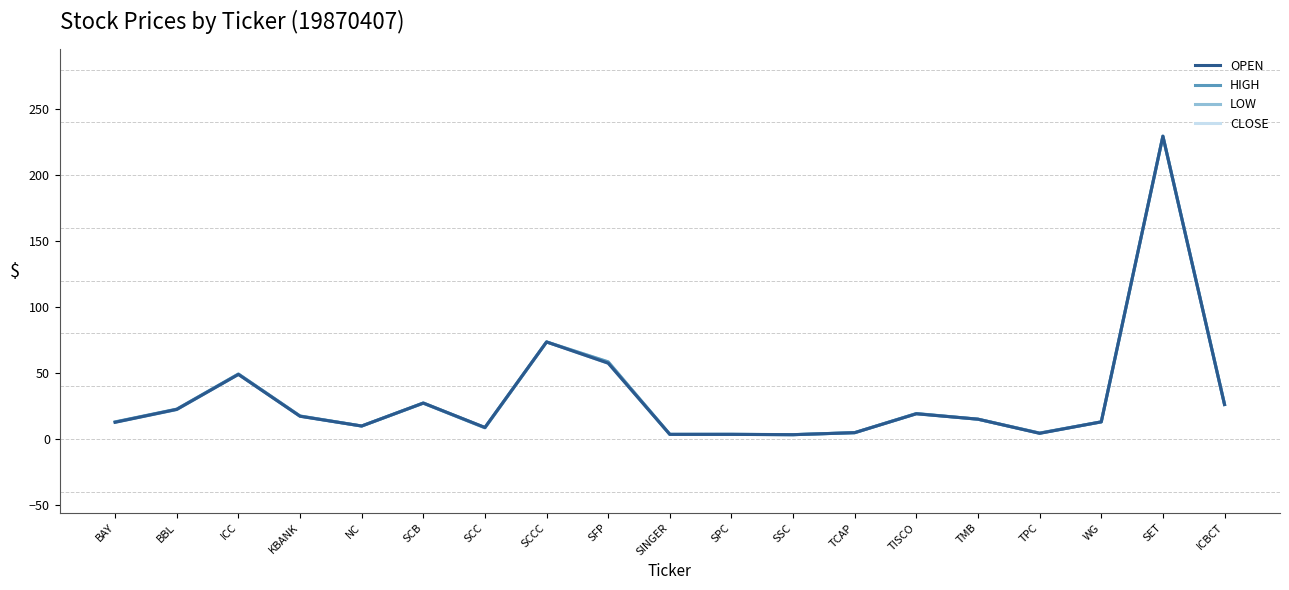

The LOW series shows 49.6 at SCCC. True or false?

False